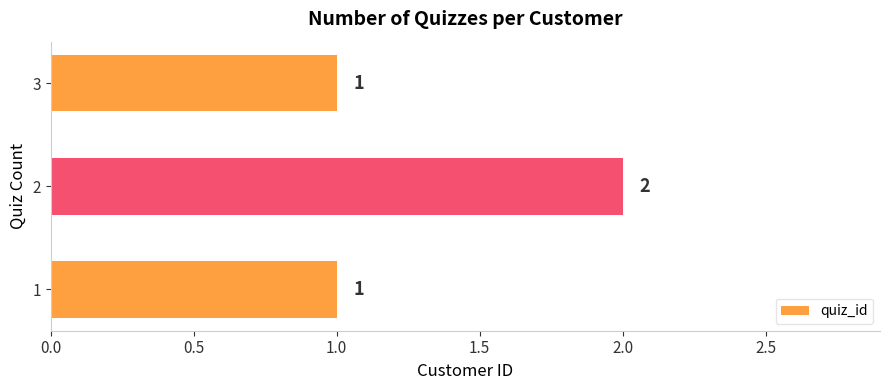

What is the smallest value displayed?

1